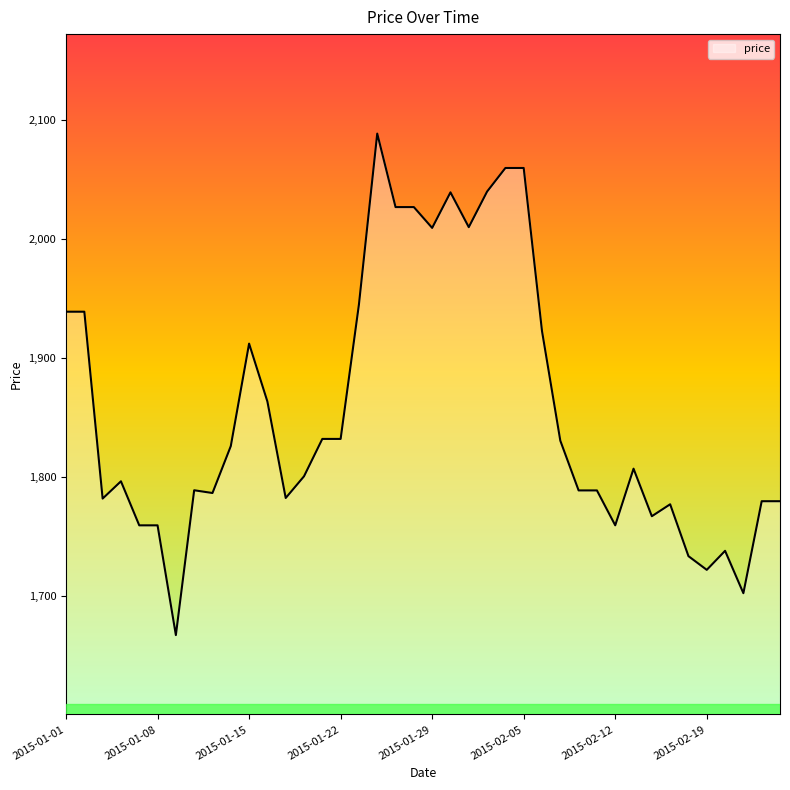

How many lines are shown in the chart?

1